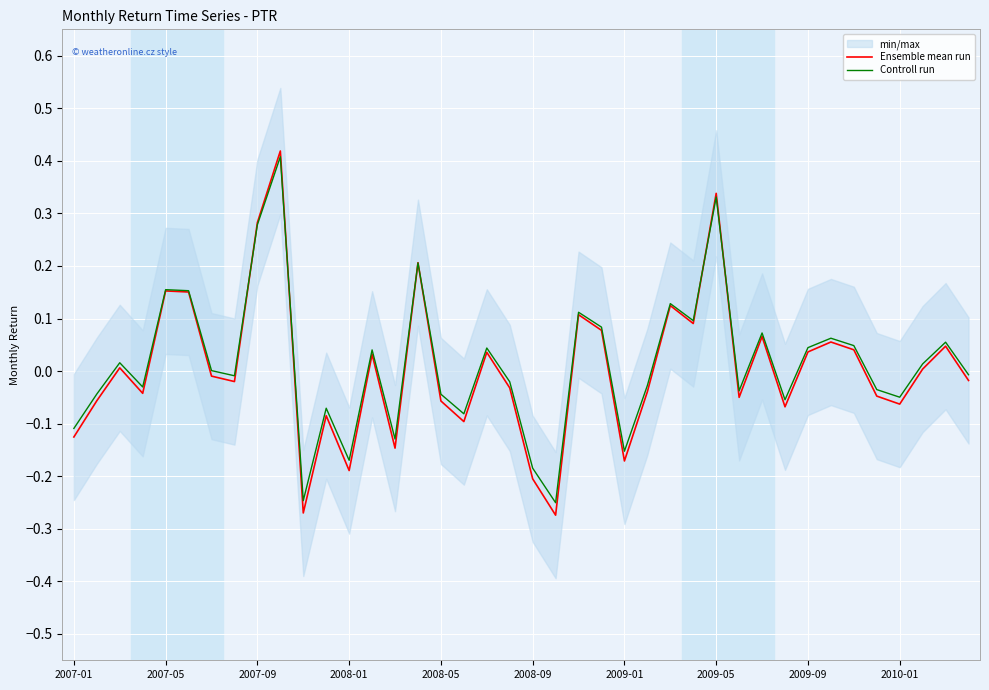

Which series has the largest total across all categories?

Controll run